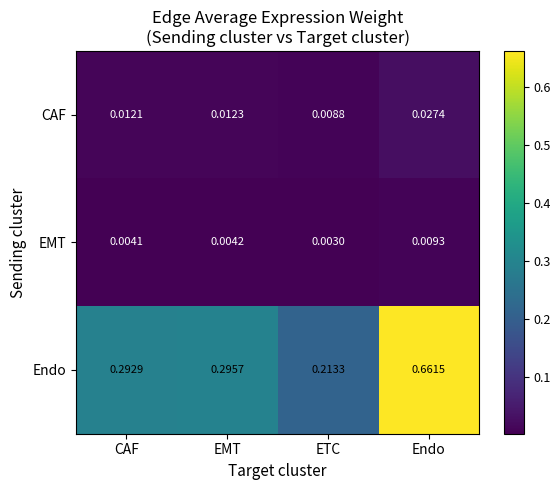

Which series has the largest range (max minus min)?

Endo